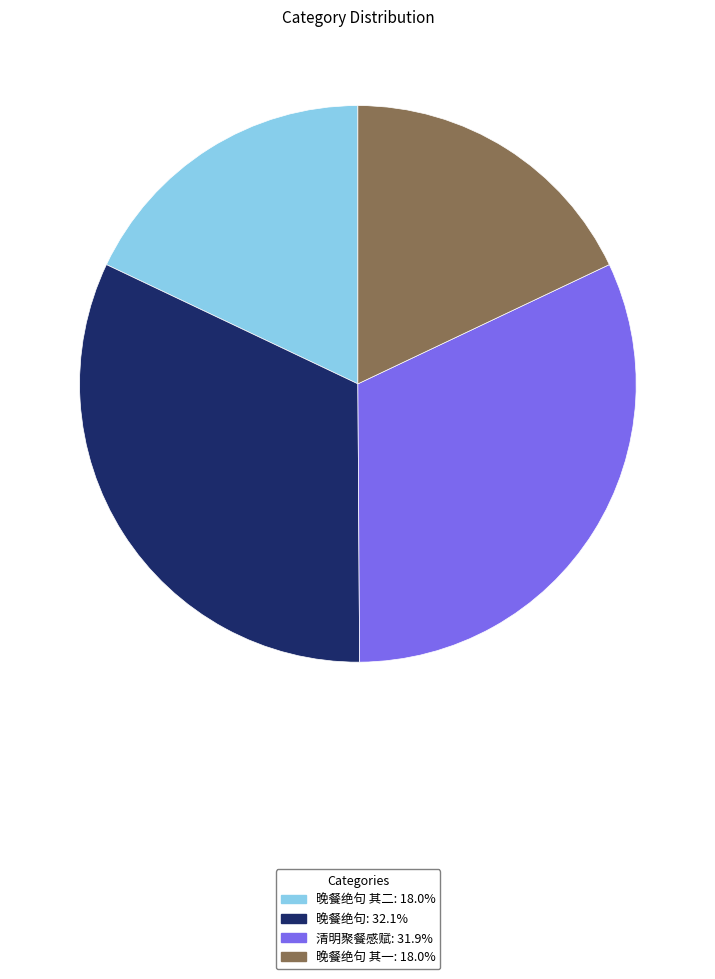

How many segments does this pie chart have?

4